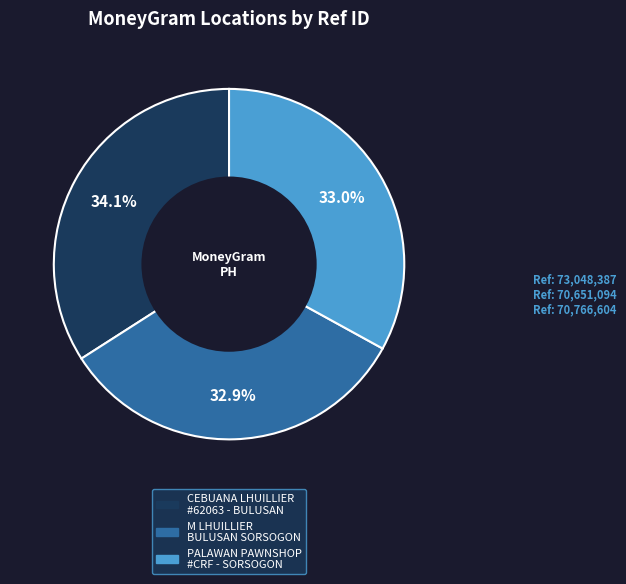

Is there a majority slice in this chart?

No